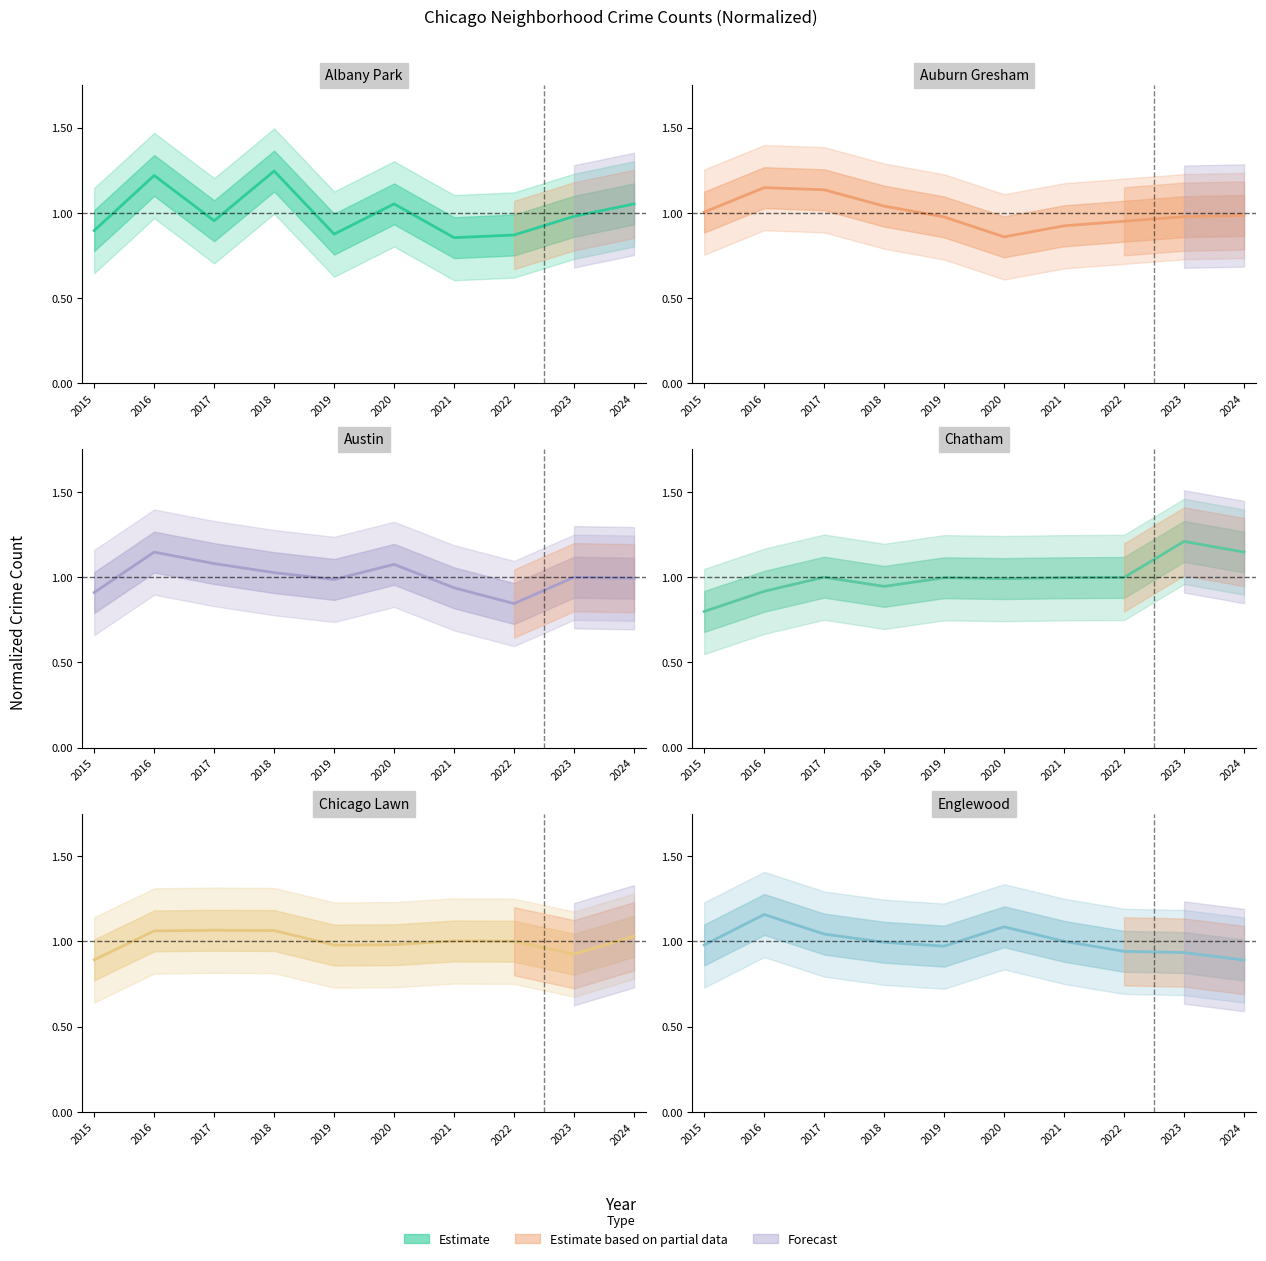

Where do Englewood and Austin first cross each other?

2016 and 2017